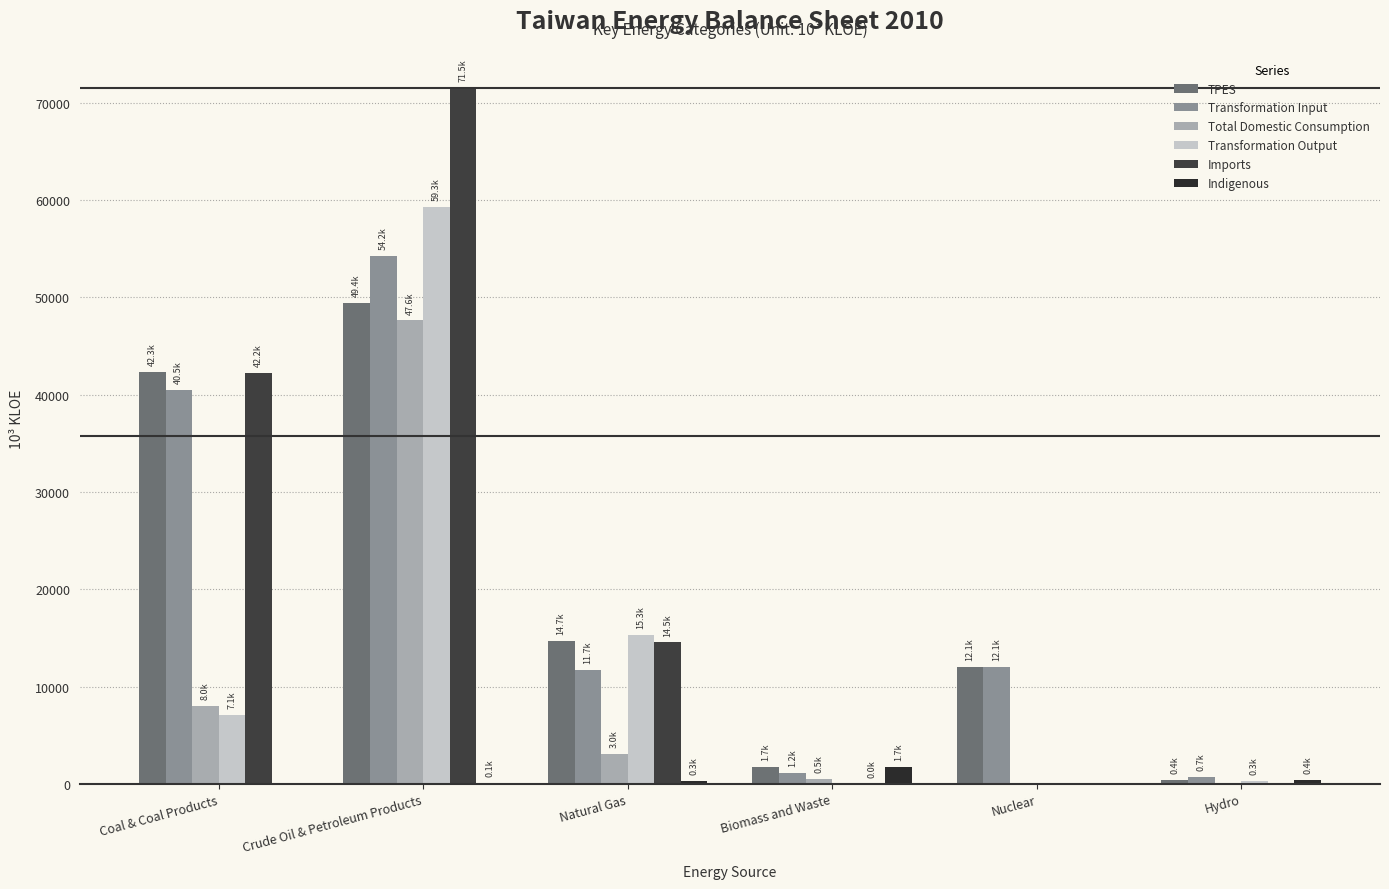

Rank the series by their maximum value, from highest to lowest.

Imports, Transformation Output, Transformation Input, TPES, Total Domestic Consumption, Indigenous